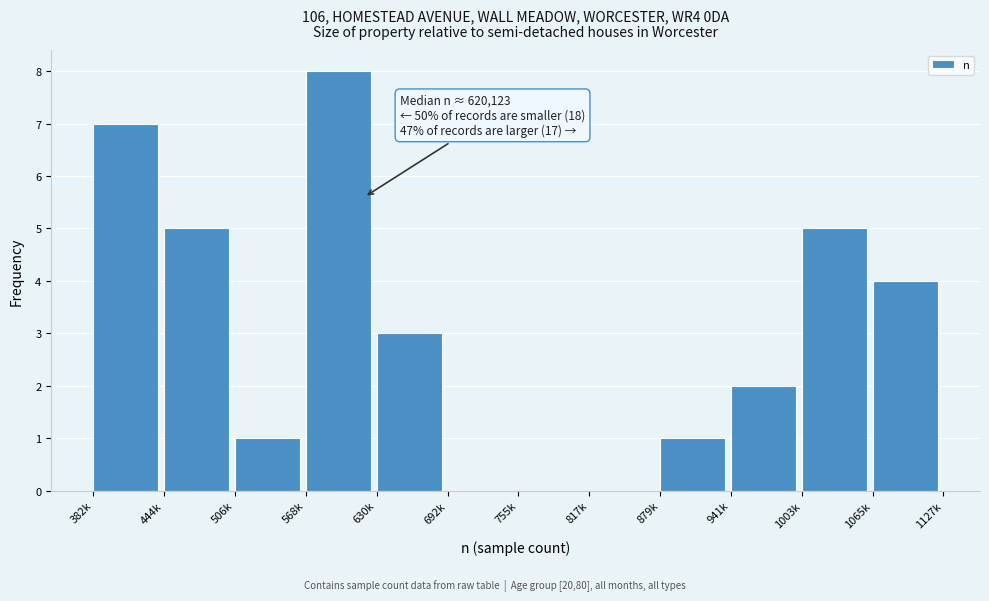

What is the sum of the values at 382k and 879k?

8